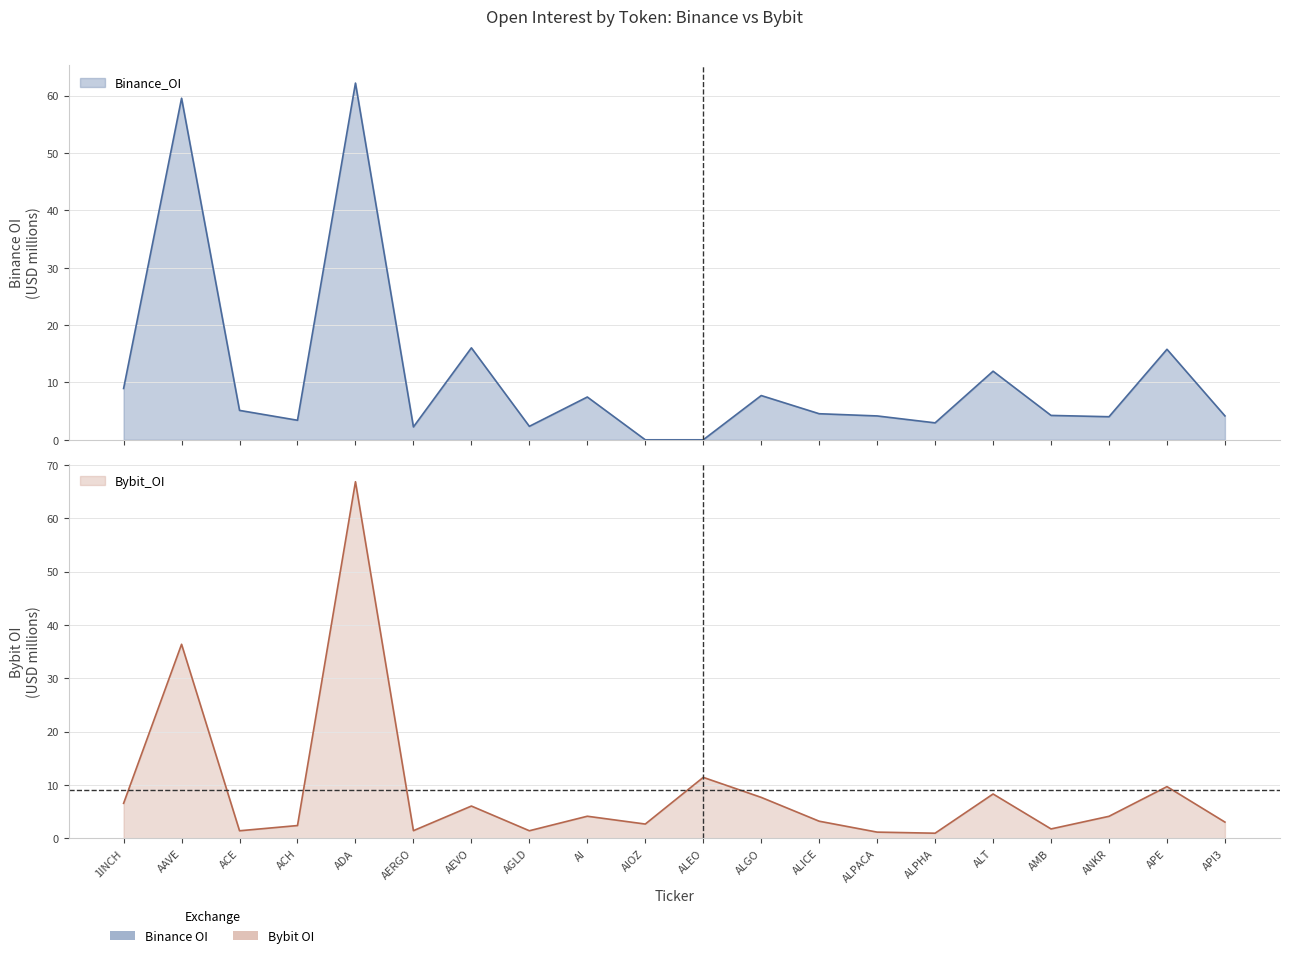

Is it true that Binance_OI equals 15.8 at APE?

True